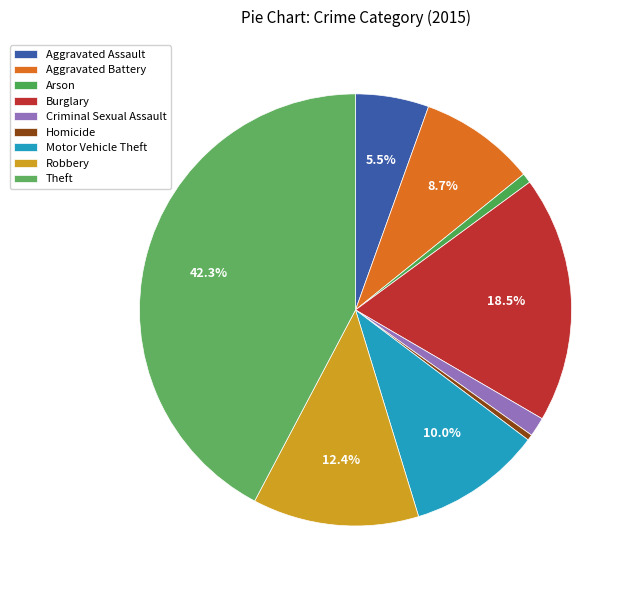

To the nearest percent, what portion does Aggravated Assault represent?

5%